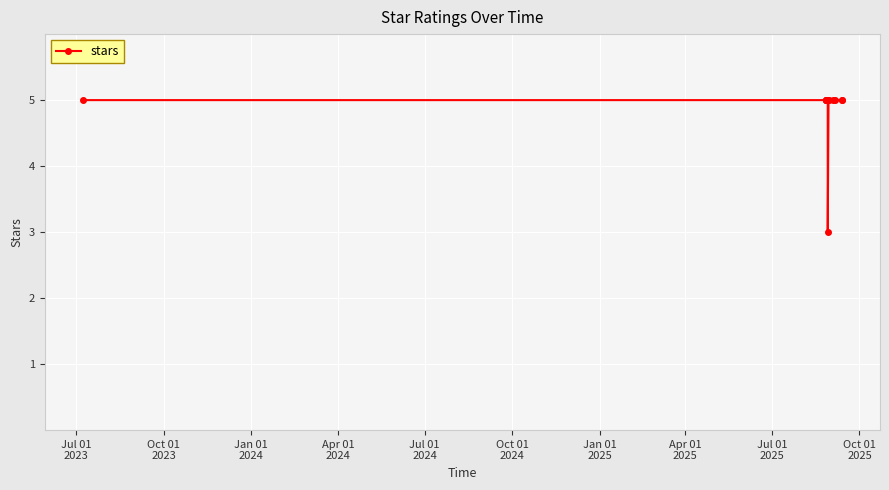

What is the smallest value displayed?

3